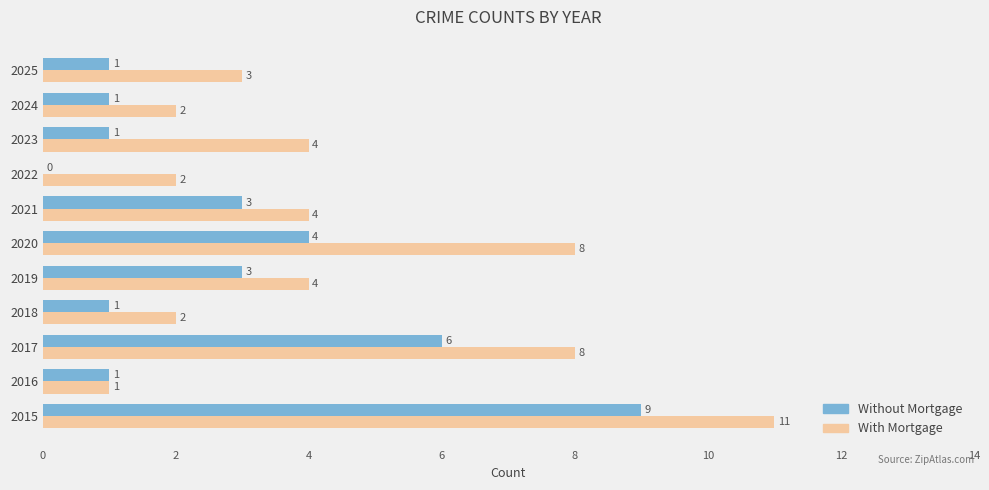

Is it true that With Mortgage equals 8 at 2017?

True